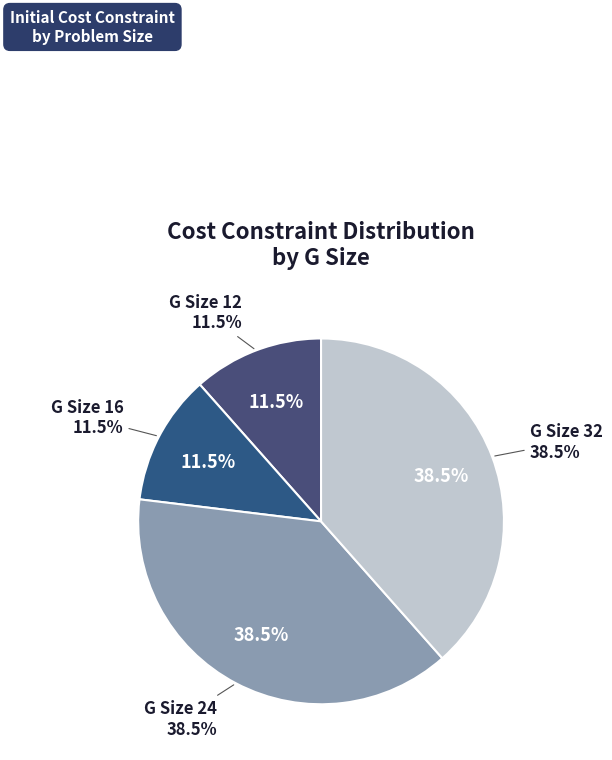

How many slices are in this pie chart?

4